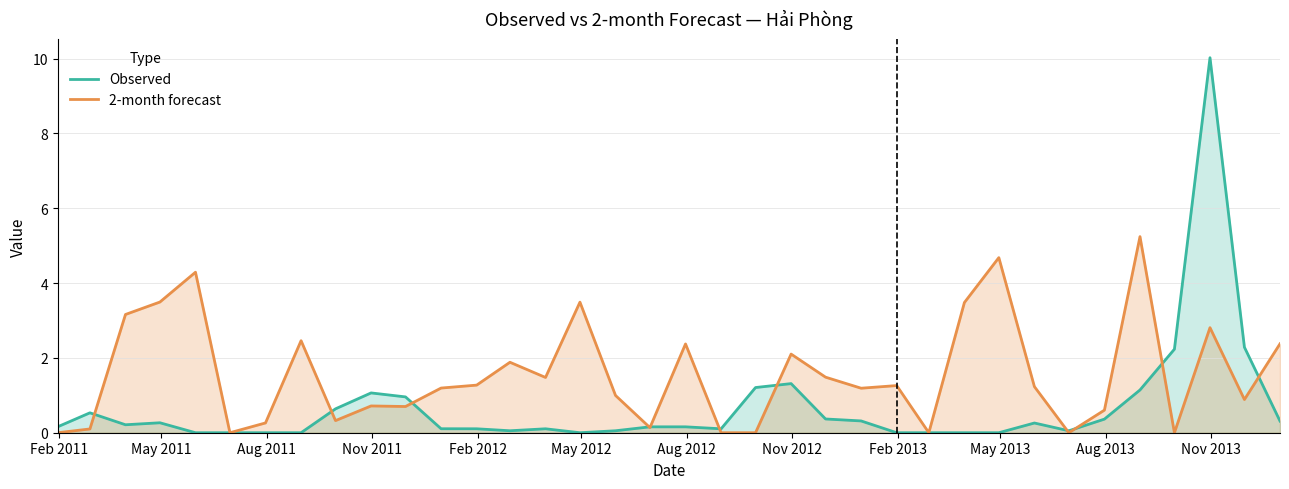

List the series in order of their peak value, highest first.

Observed, 2-month forecast